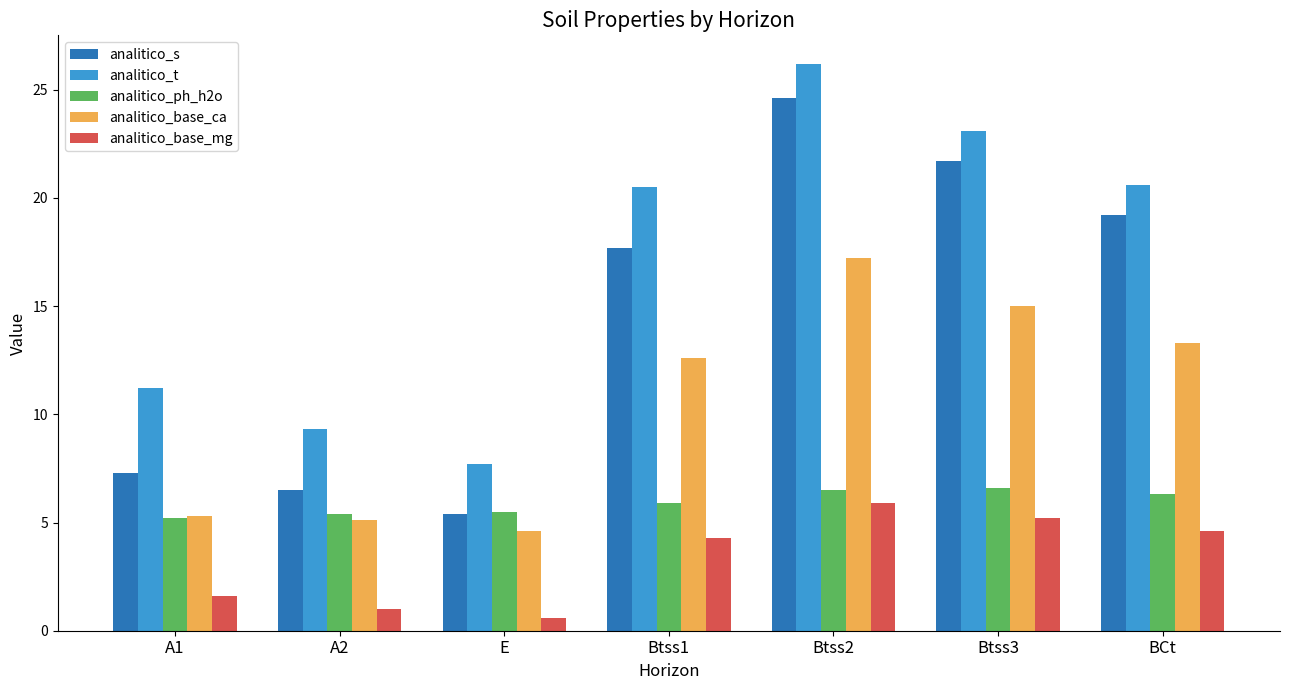

What is the minimum value for analitico_base_ca?

4.6